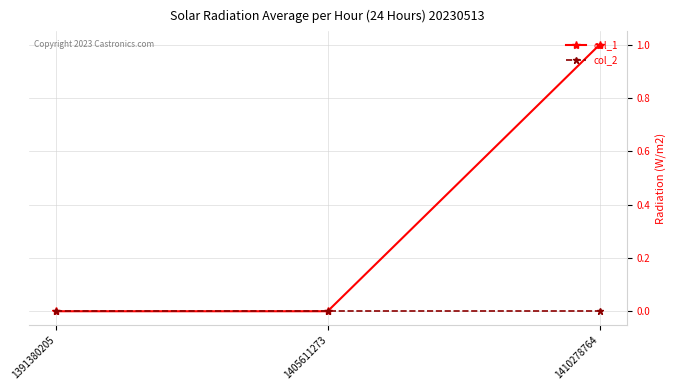

Which label corresponds to the largest value in the chart?

1410278764